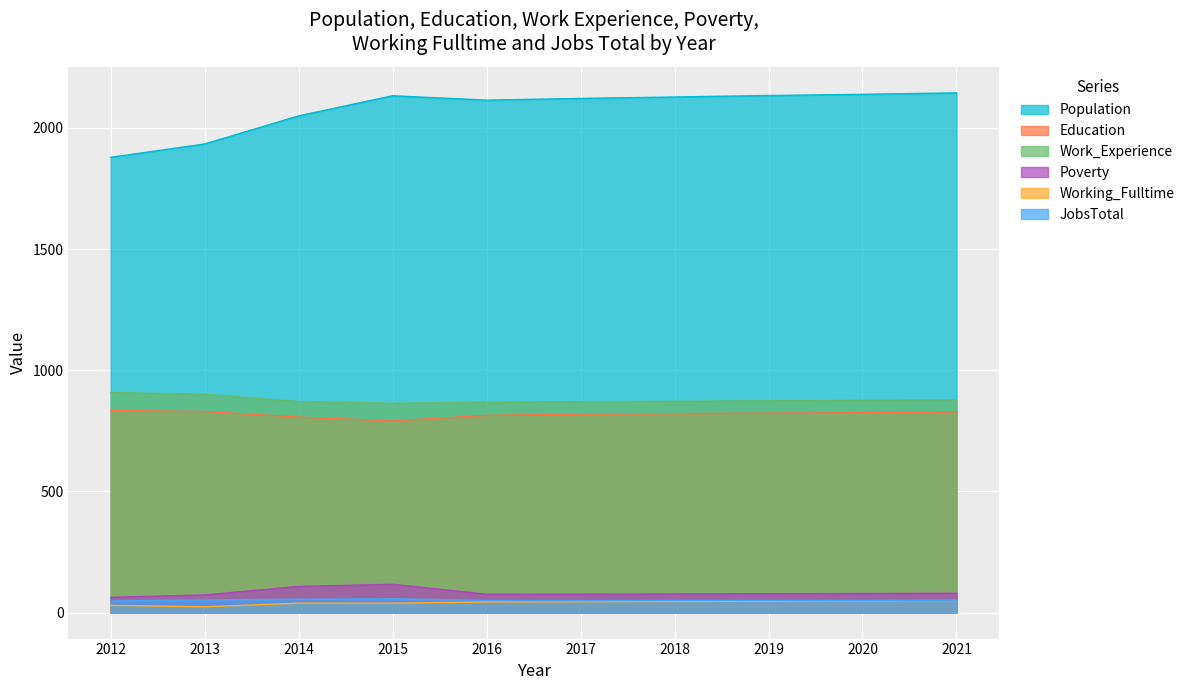

At 2012, list the series in order from largest to smallest.

Population, Work_Experience, Education, Poverty, JobsTotal, Working_Fulltime